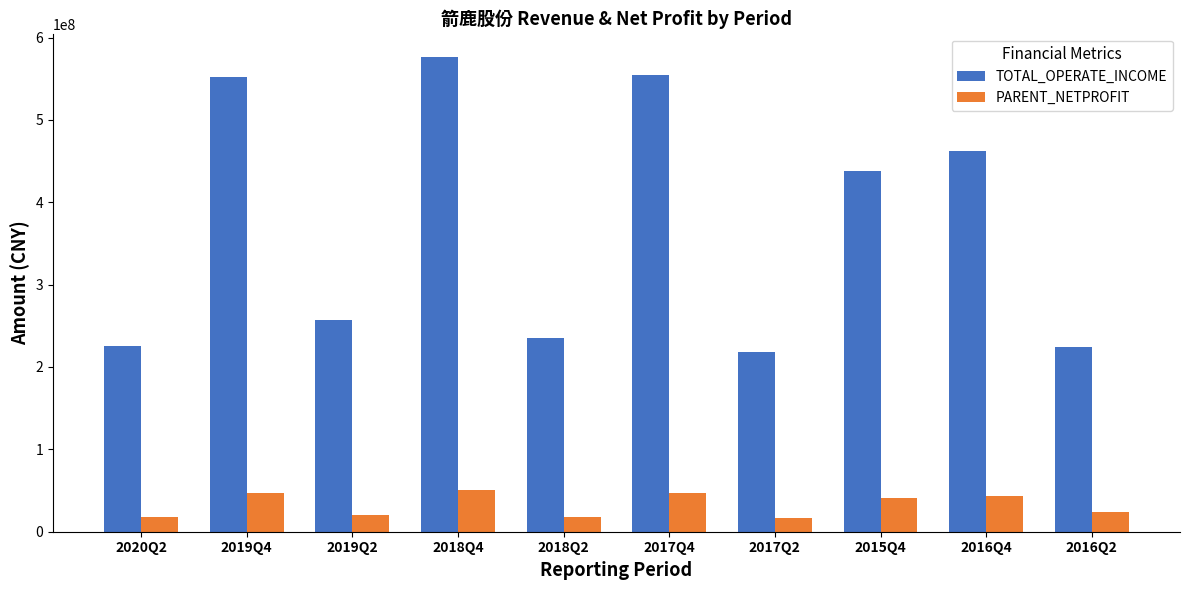

The value of PARENT_NETPROFIT at 2018Q2 is 17674627.7. True or false?

True